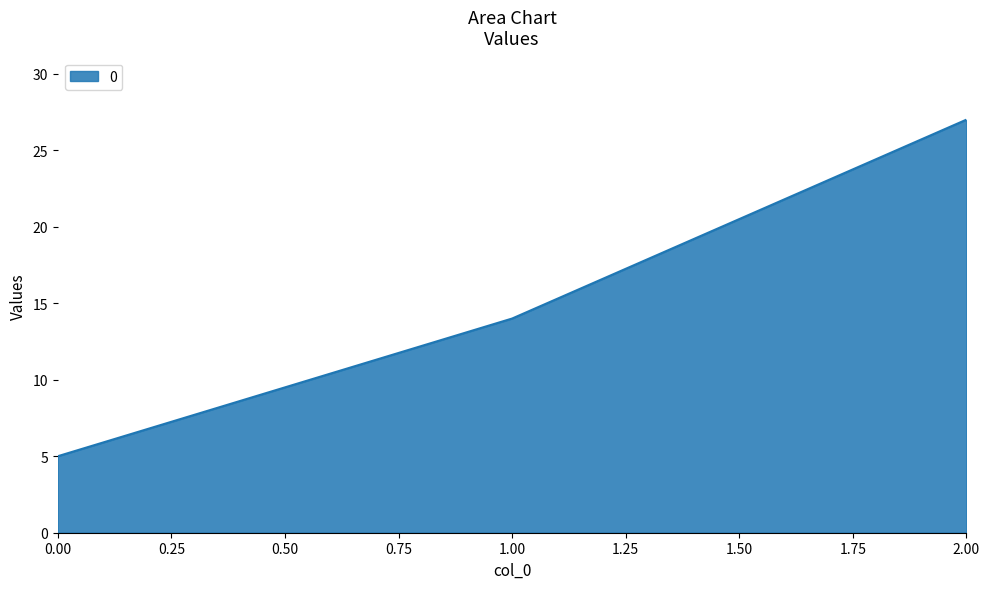

Which has a higher value, 1.00 or 0.00?

1.00